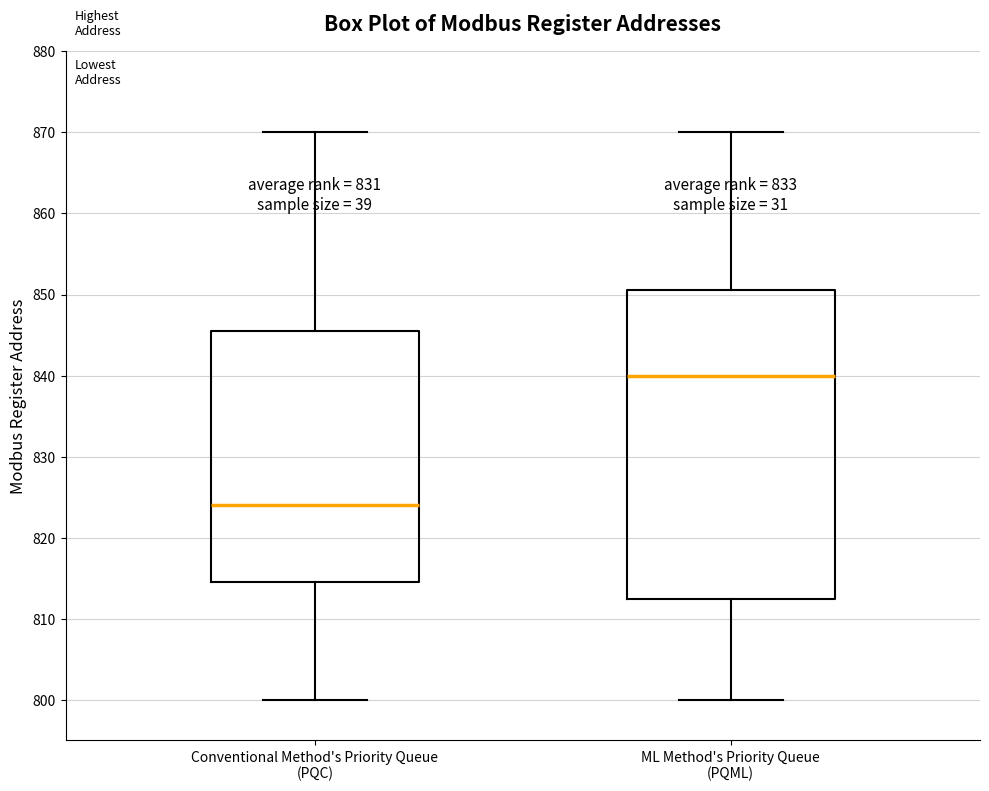

Which box is the tallest, from its lower edge to its upper edge?

ML Method's Priority Queue (PQML)